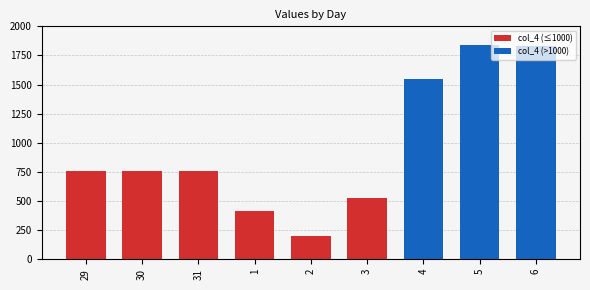

What is the label of the 9th bar from the left?

6